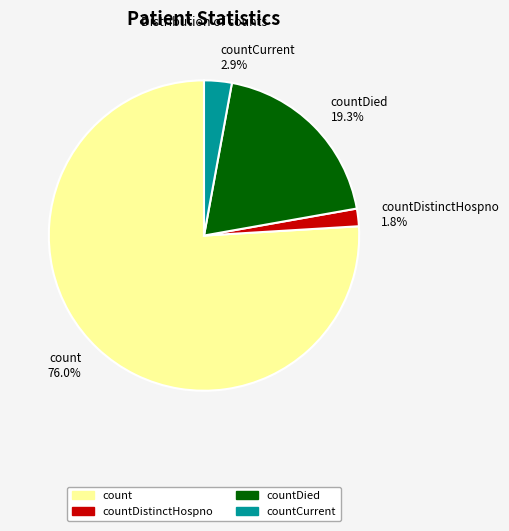

Does any single category account for the majority?

Yes